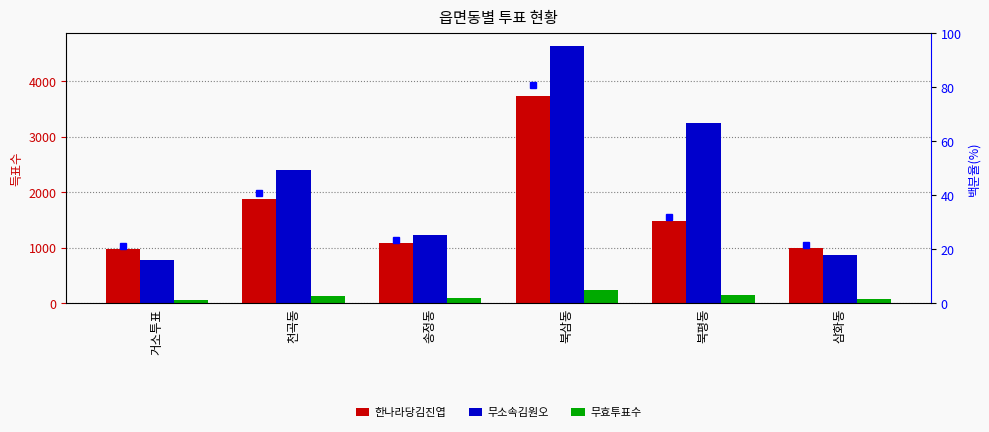

How many values in the 무효투표수 series exceed 124?

2